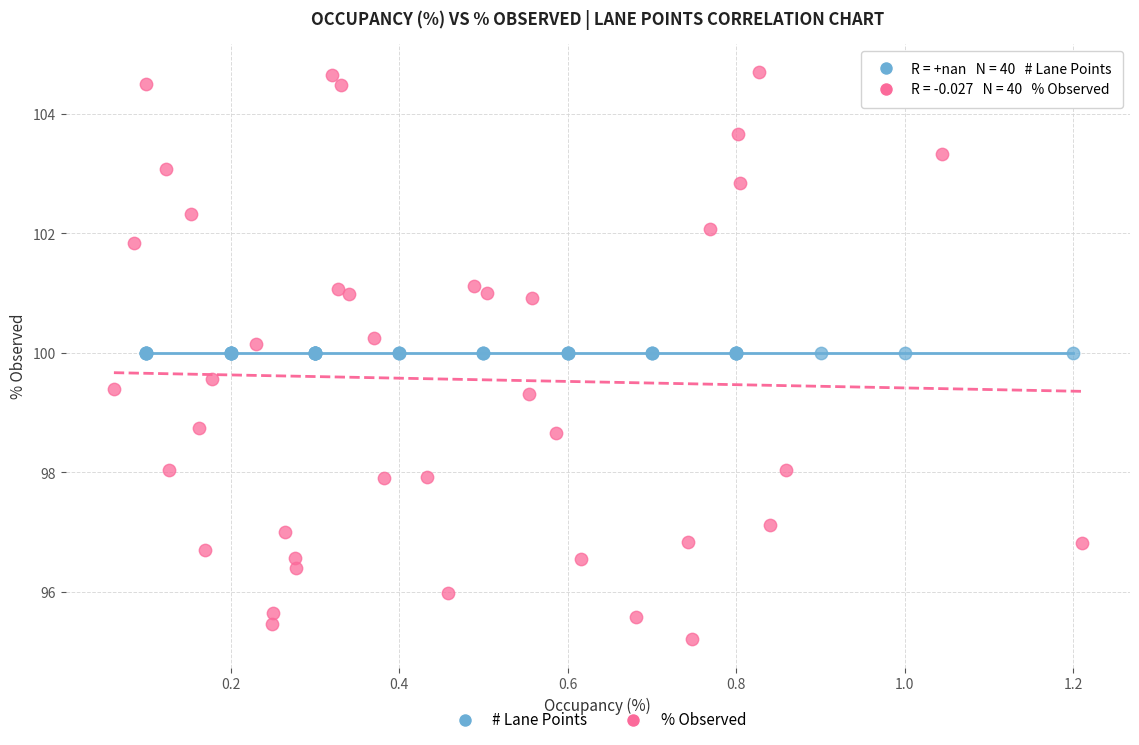

Which series reaches the minimum Y coordinate?

% Observed